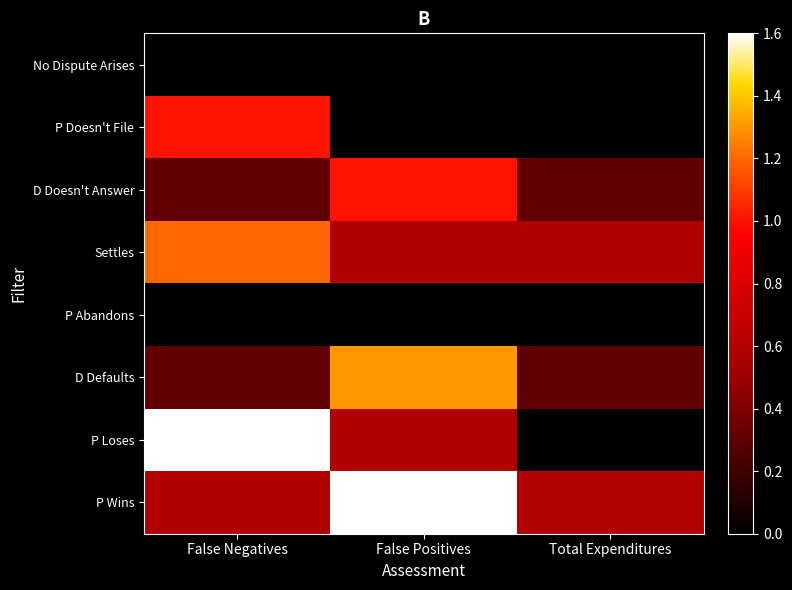

At which category does the chart reach its minimum across all series?

False Negatives